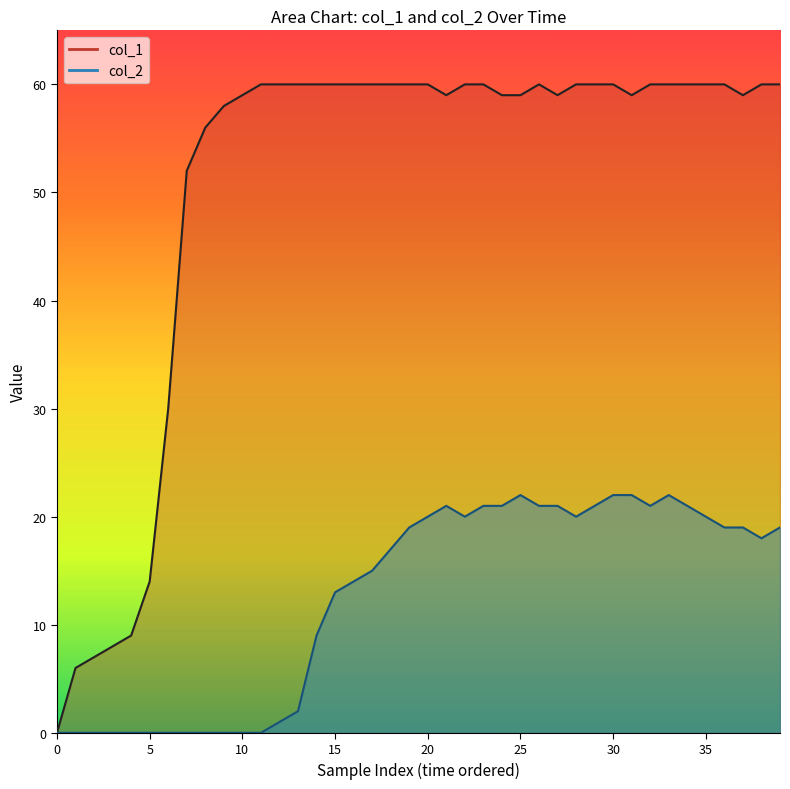

Which has a higher value, 37 or 20?

20